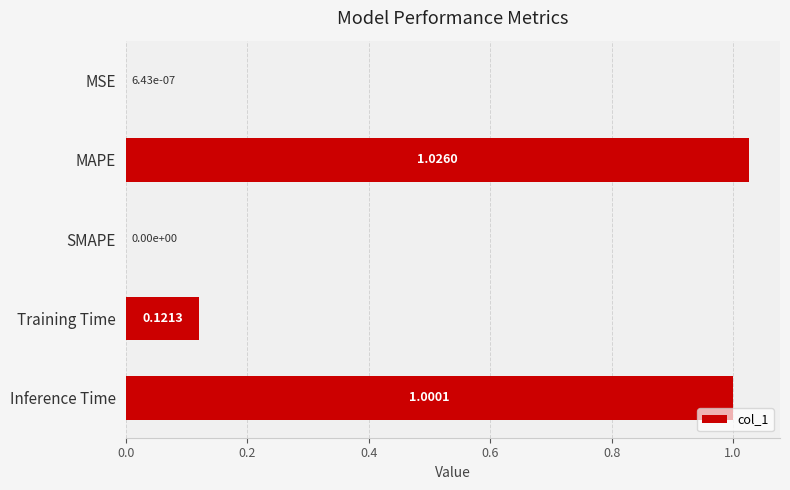

Which label corresponds to the largest value in the chart?

MAPE